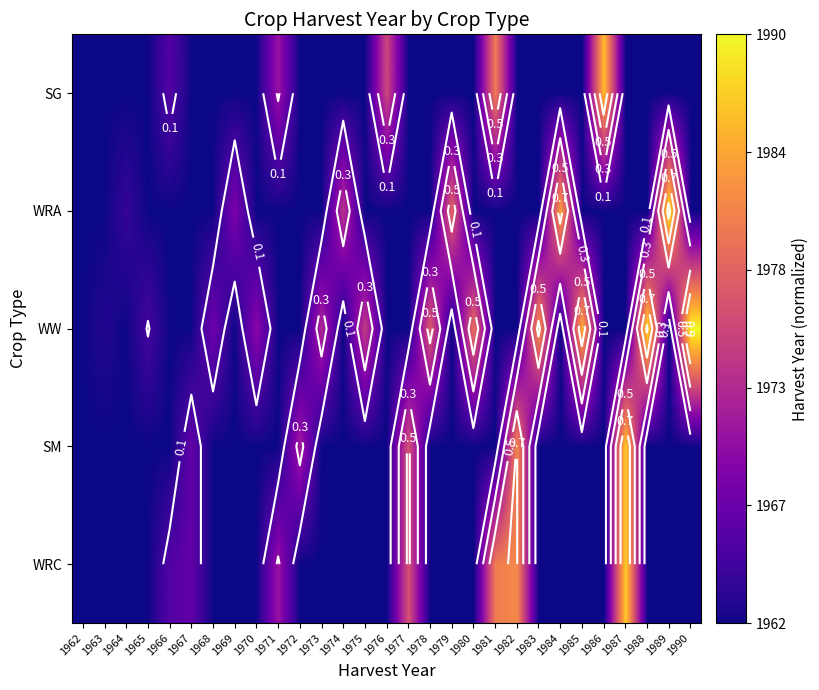

Where is SG nearest to the value 0?

1962